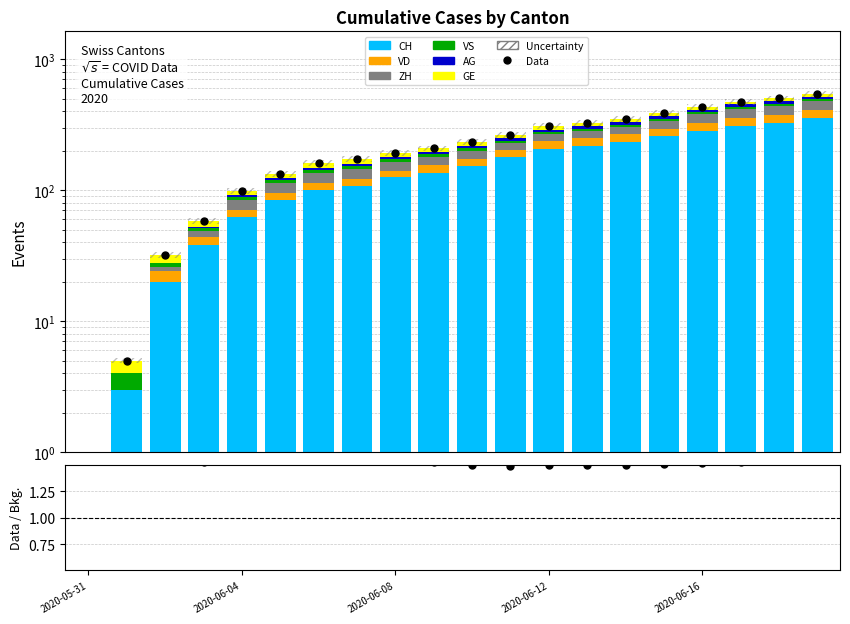

Where does the ZH series first go above 26?

2020-06-11